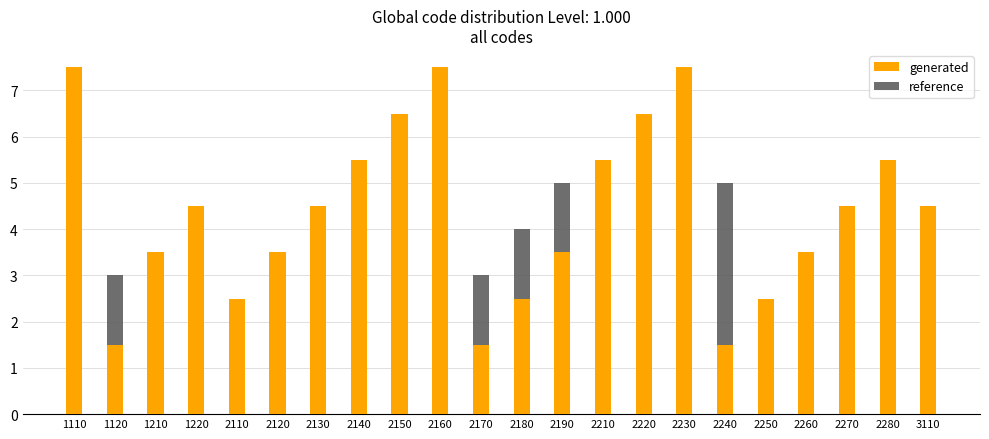

Rank the series by their average value, from lowest to highest.

reference, generated